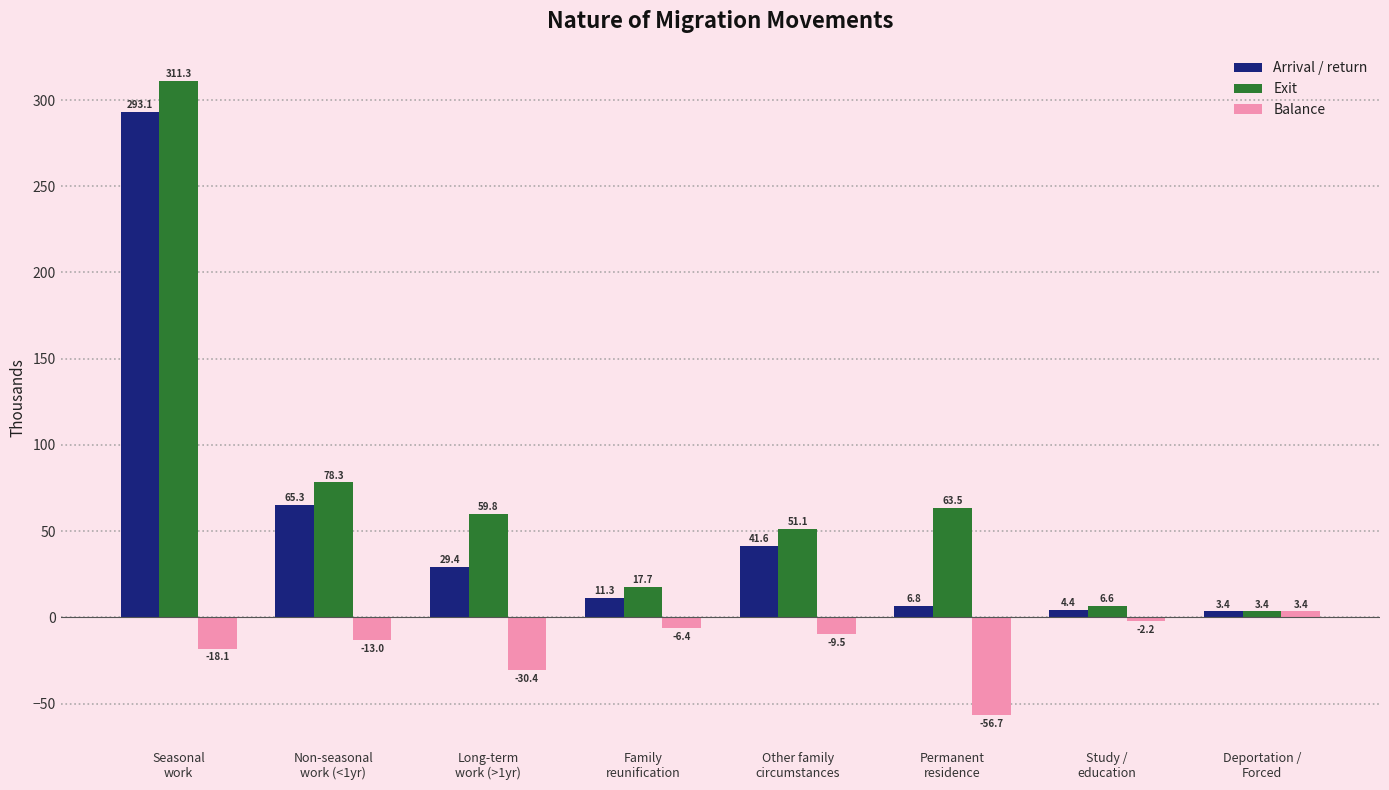

At which label does Balance first exceed -9?

Family
reunification